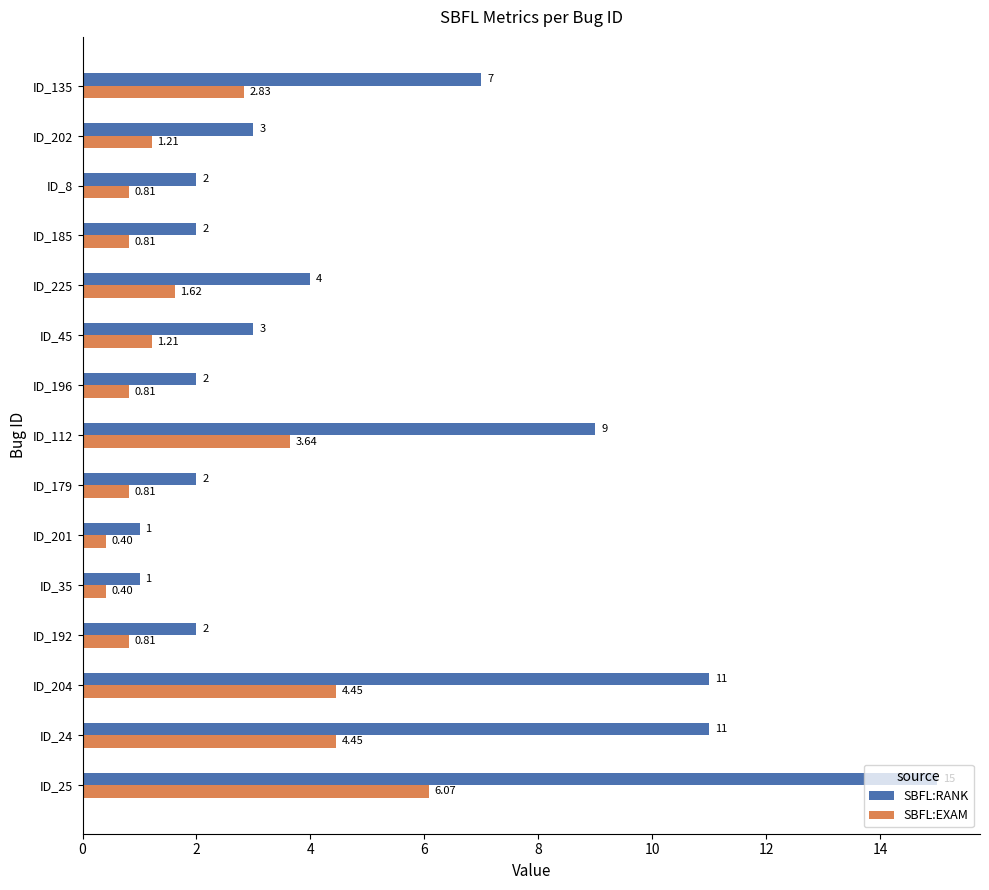

List the series in order of their overall mean, lowest first.

SBFL:EXAM, SBFL:RANK